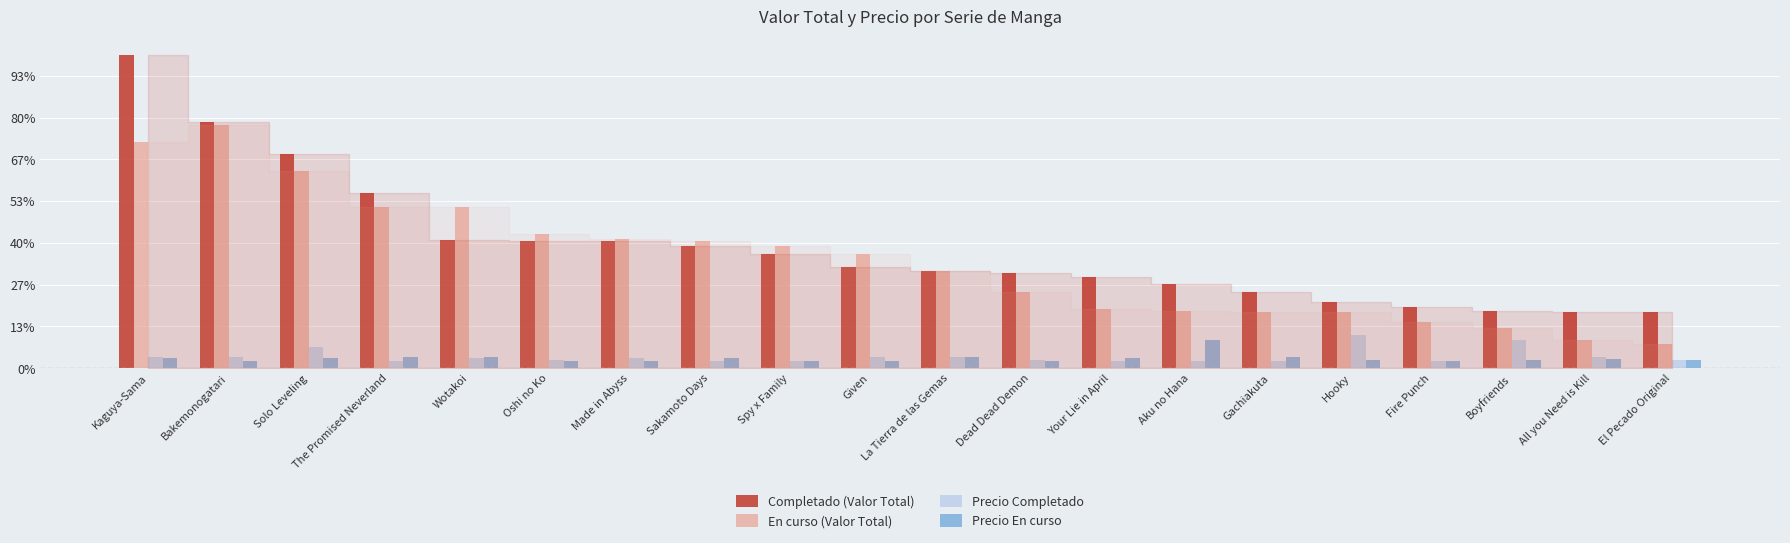

Between Hooky and Oshi no Ko, which is larger?

Oshi no Ko